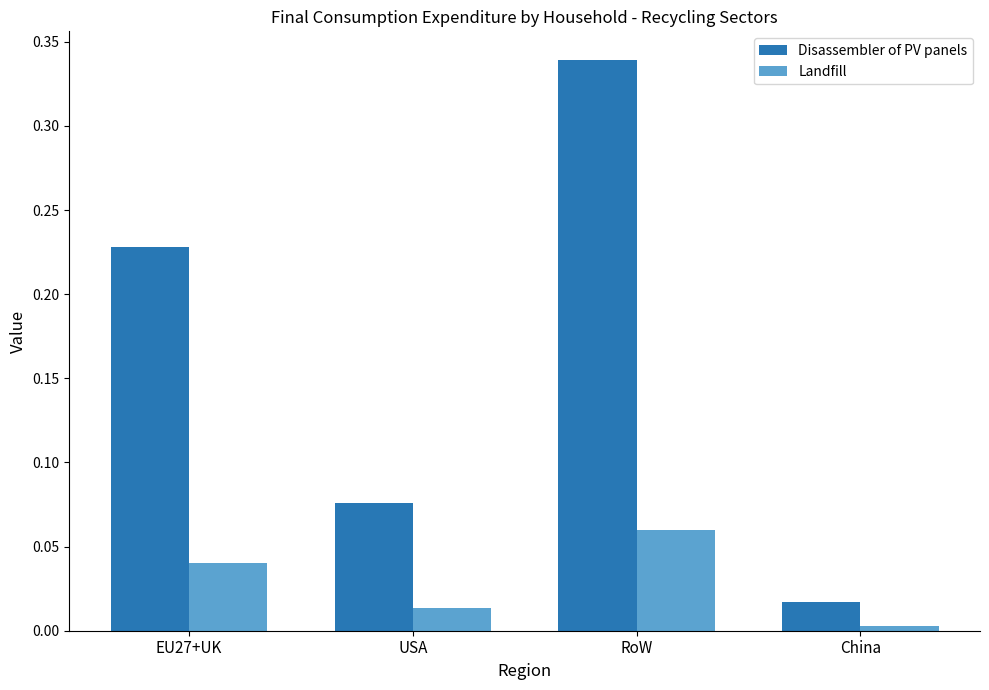

How many bars are there in total?

8